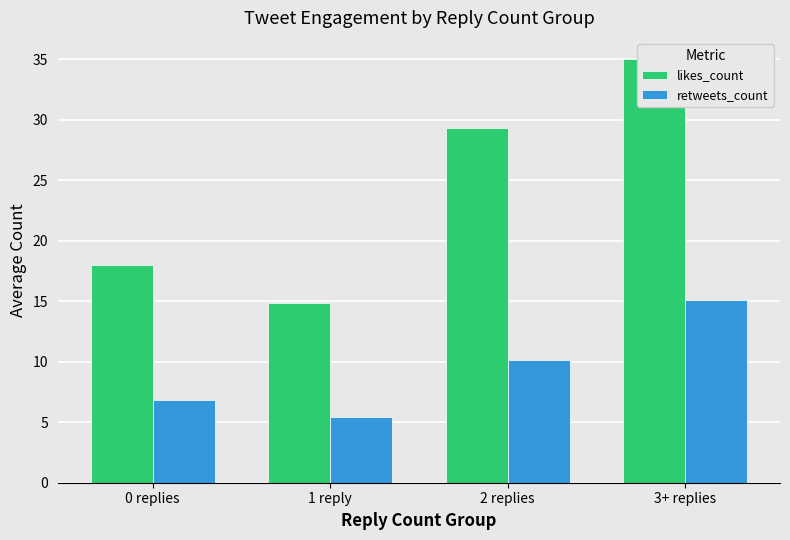

True or false: retweets_count has a value of 4.3 at 0 replies.

False